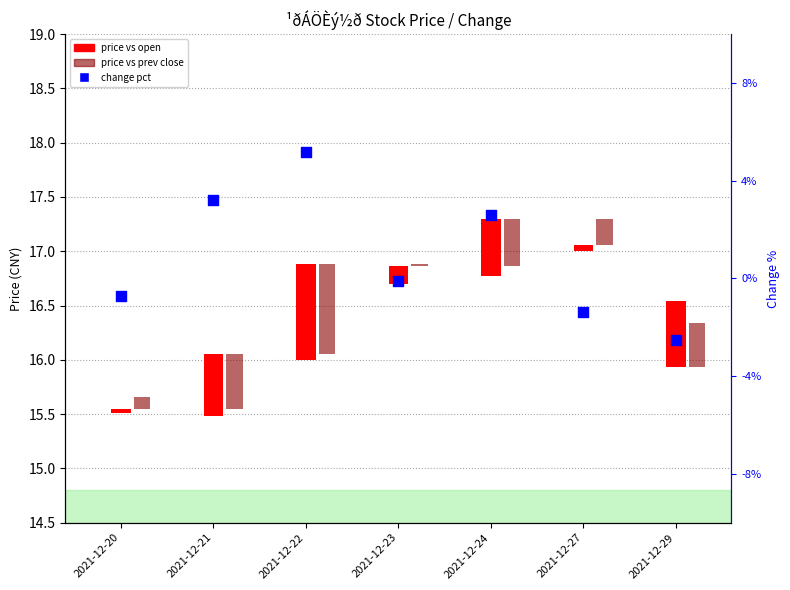

Which has a higher value, 2021-12-29 or 2021-12-21?

2021-12-21